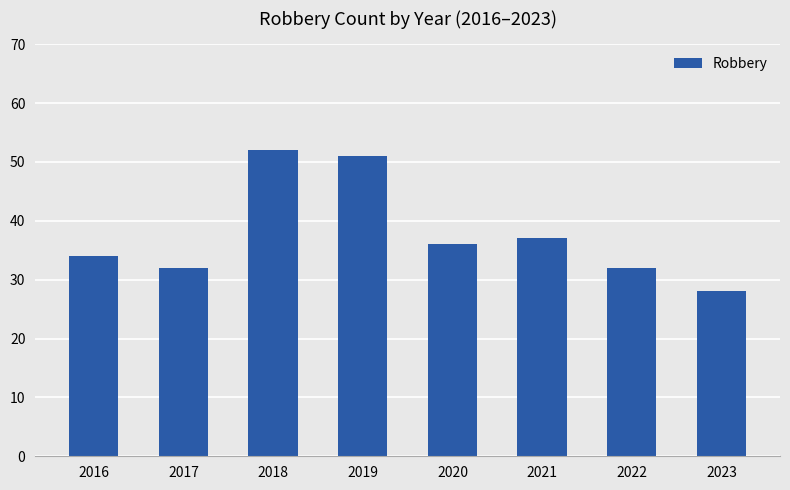

What is the smallest value displayed?

28